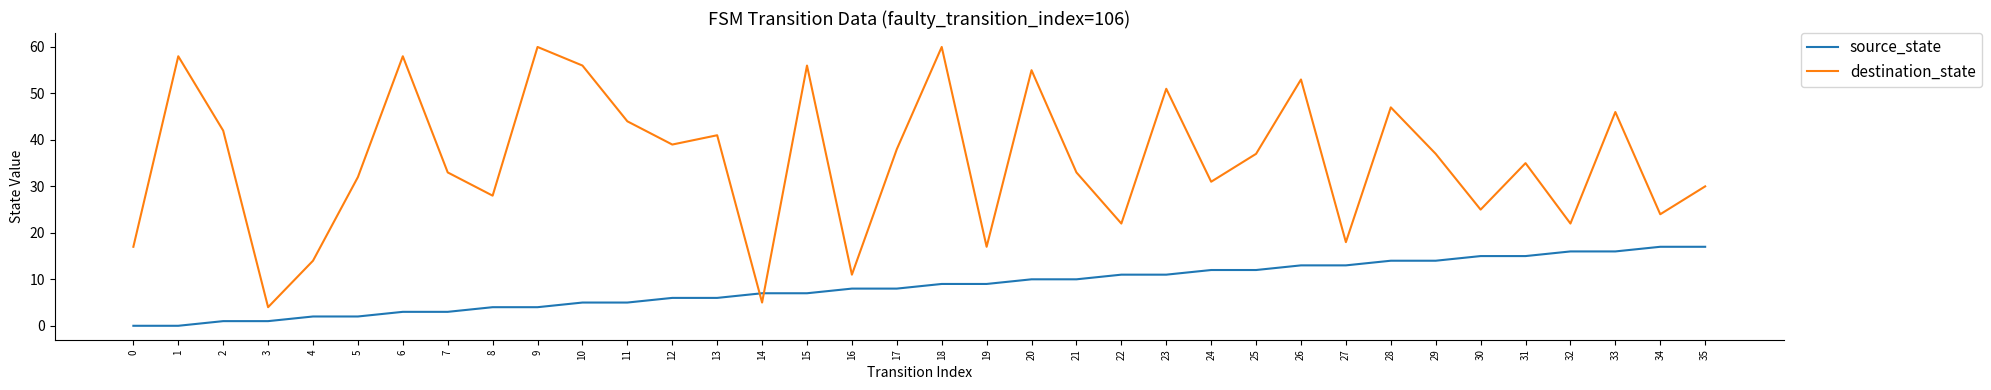

Where is the first local minimum for destination_state?

3